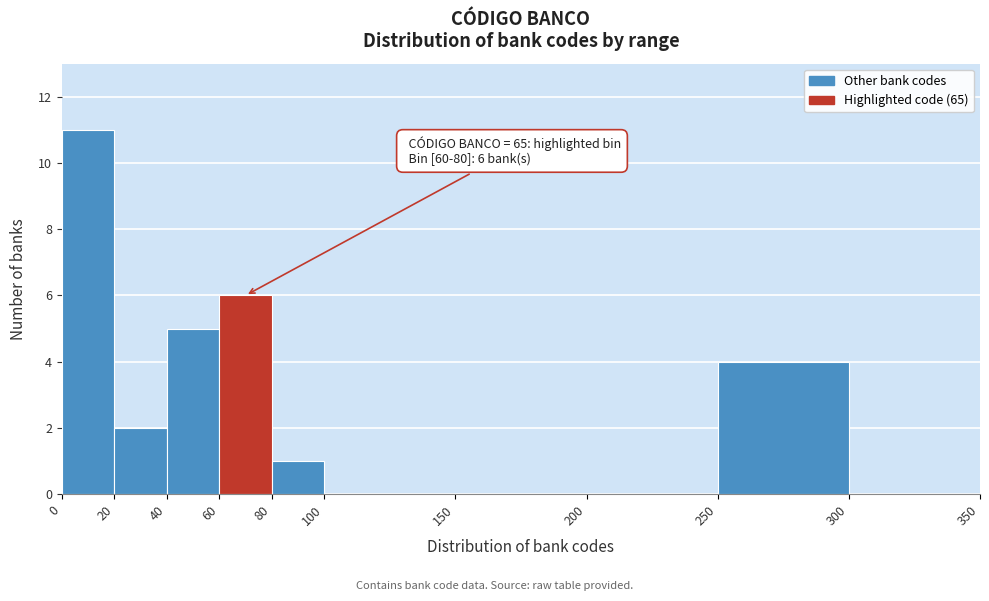

Which range on the x-axis has the tallest bar?

0 to 20